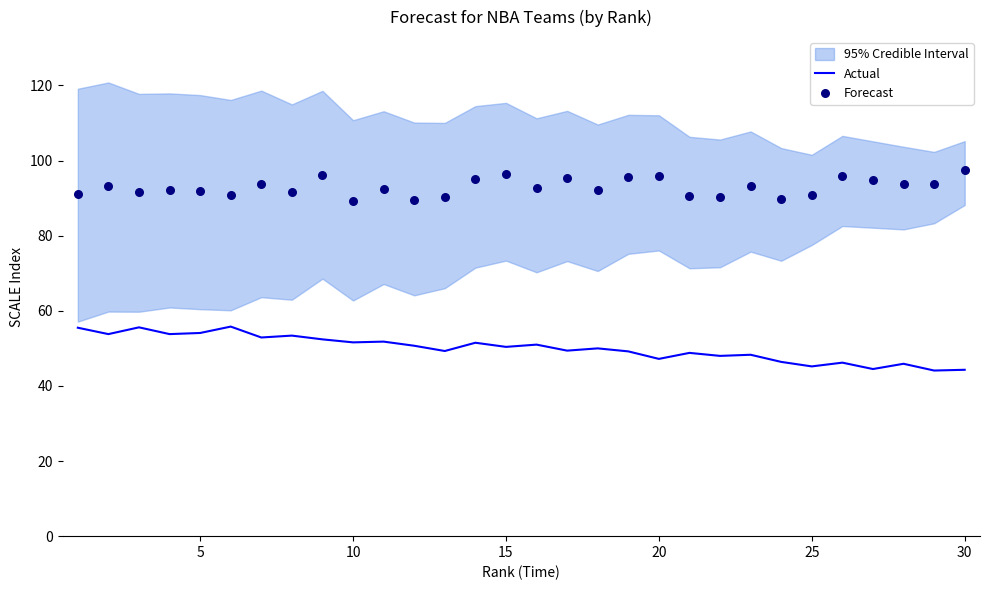

The value of Actual at 25 is 45.2. True or false?

True